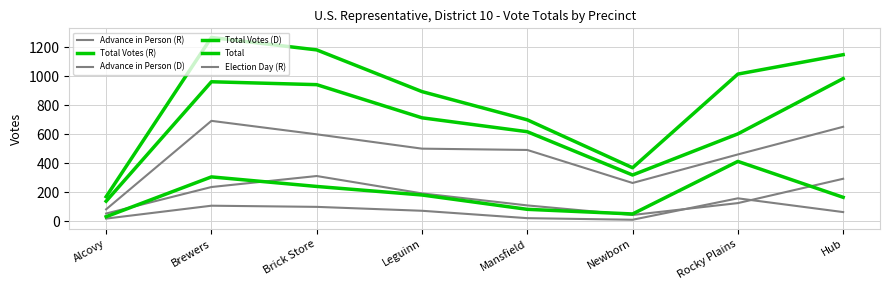

At which category does Total reach its first local peak?

Brewers